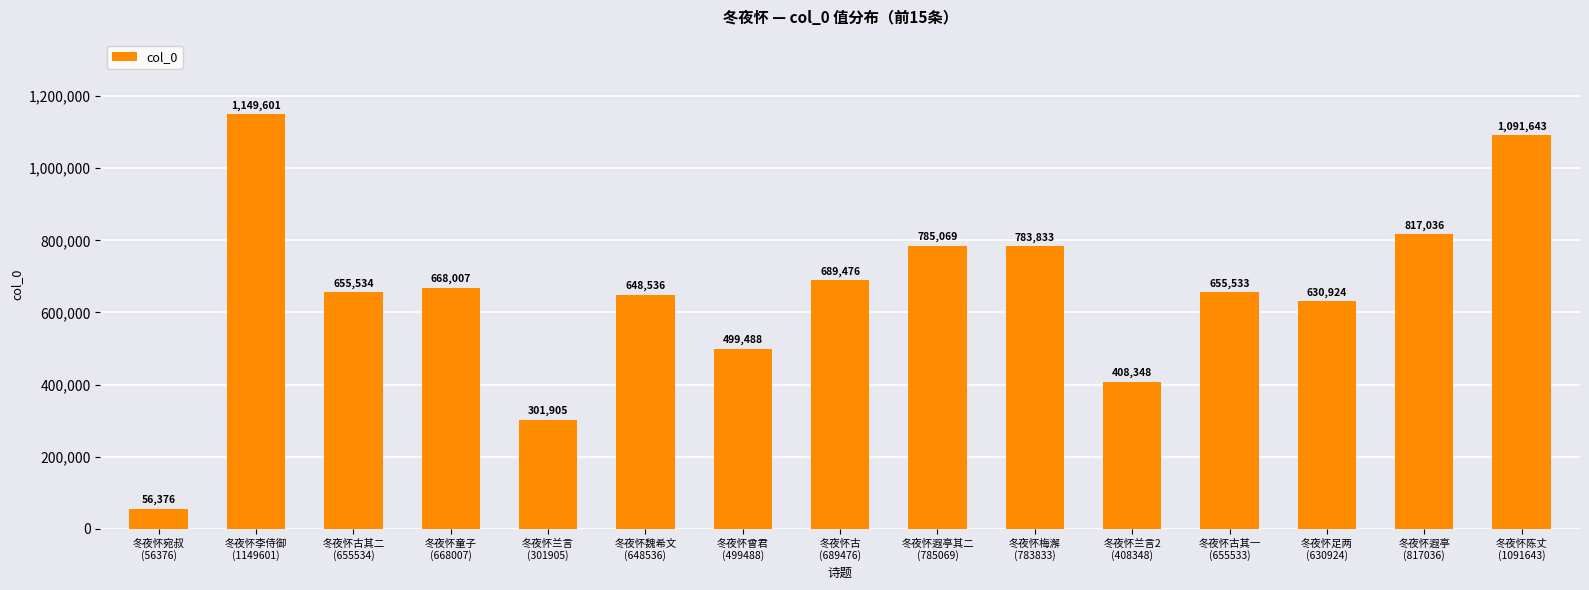

How many data points does each series have?

15